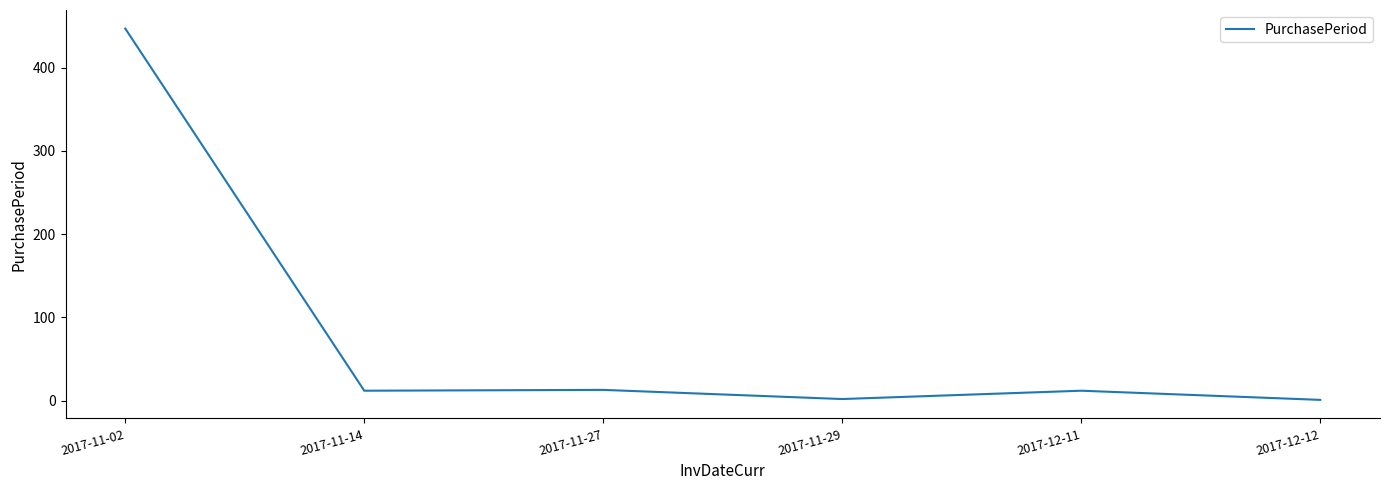

Which category has the highest value across all series?

2017-11-02